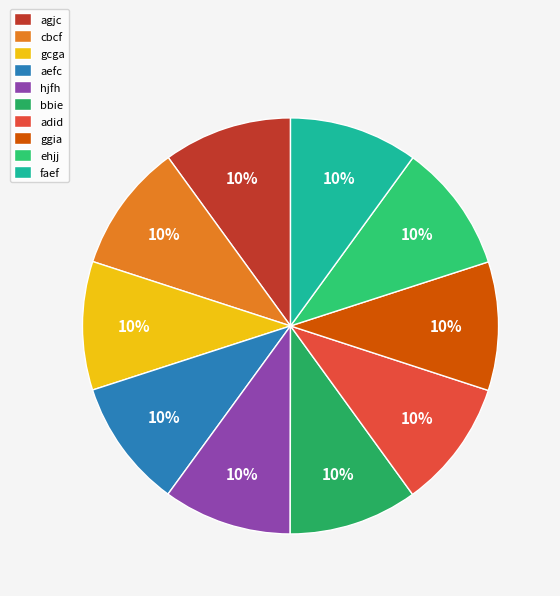

What is the total percentage of ehjj and agjc?

20.0%